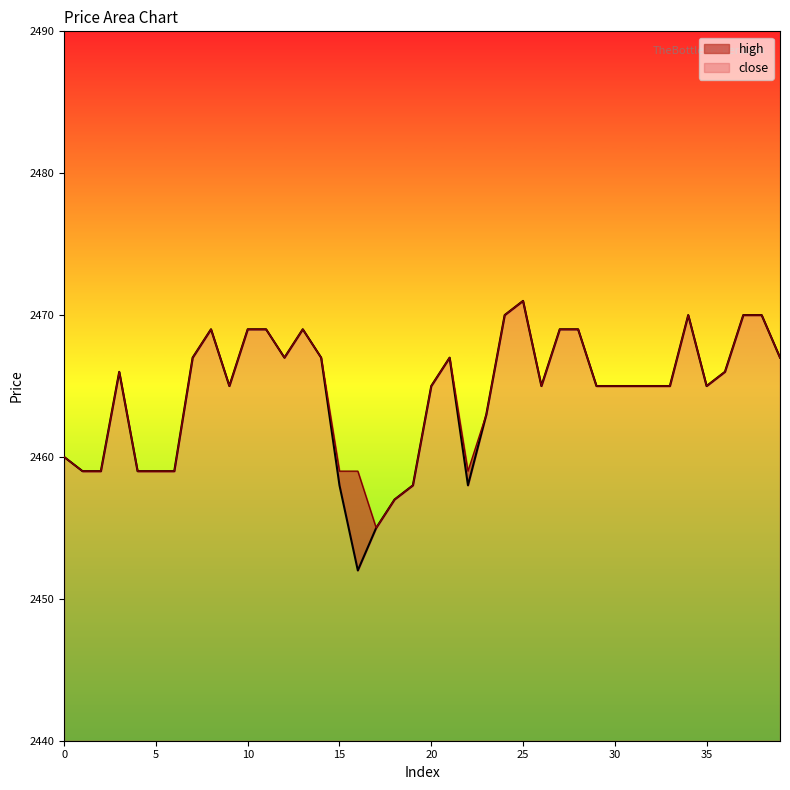

Is the value of close at 4 greater than the value of high at 22?

No